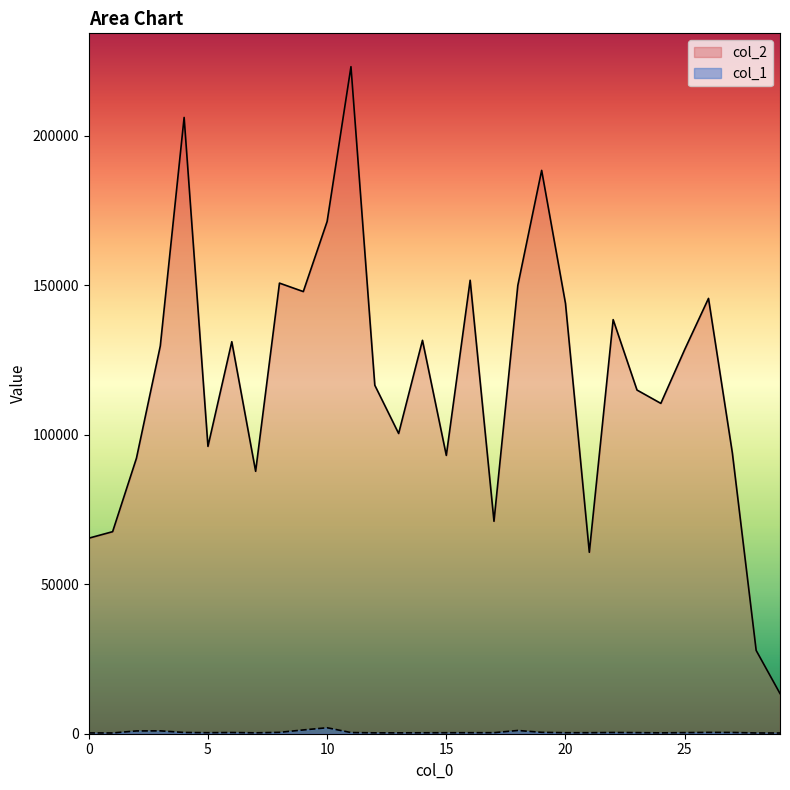

Where is the first local minimum for col_2?

5